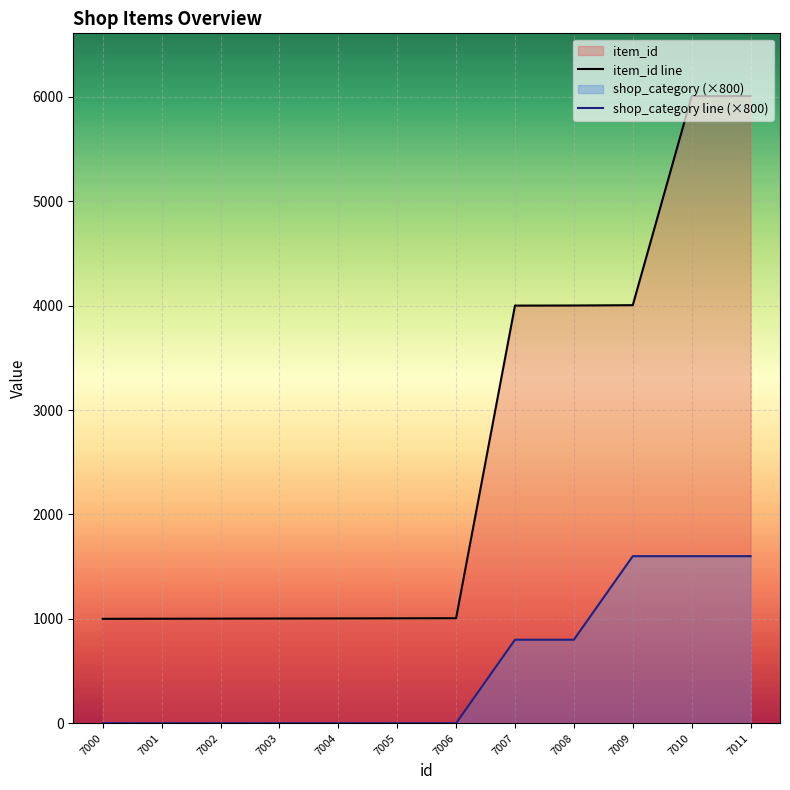

What is the difference between the highest and lowest values at 7011?

4407